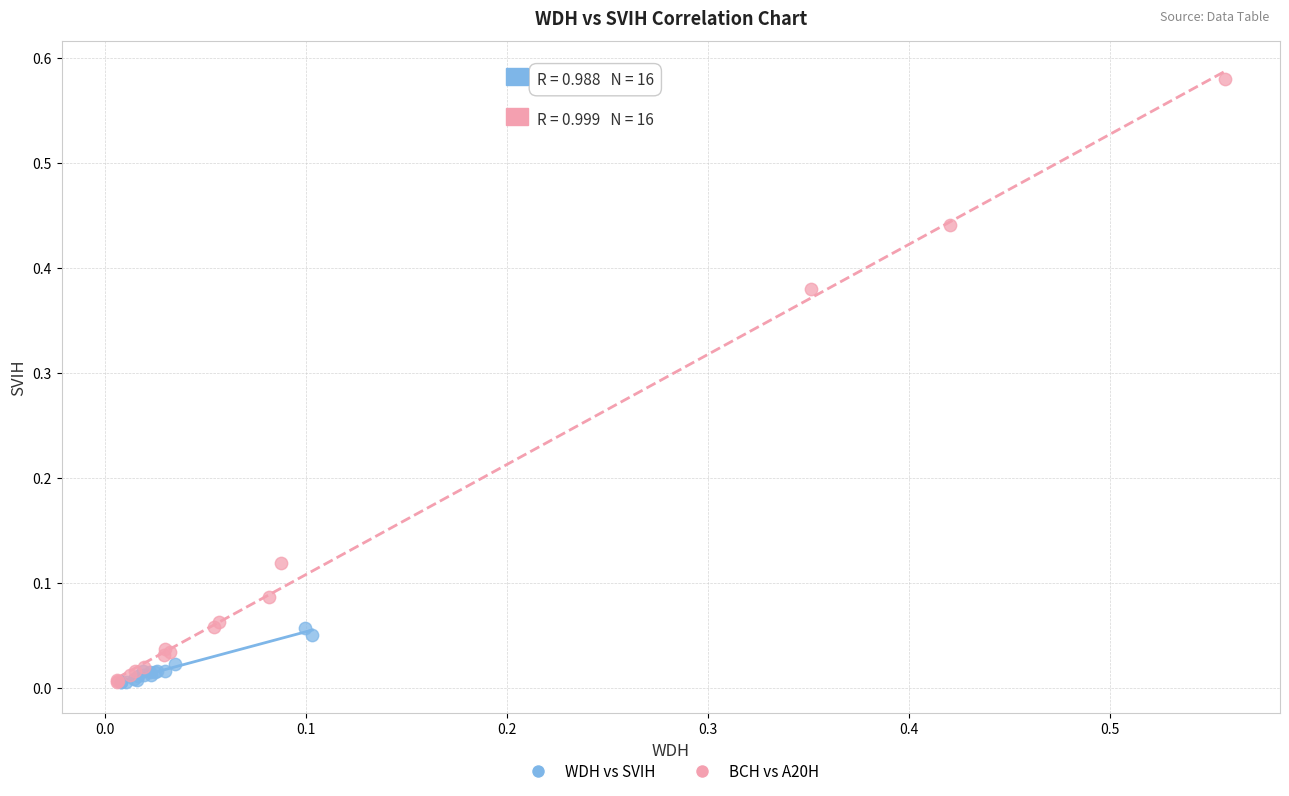

Which series reaches the maximum Y coordinate?

BCH vs A20H